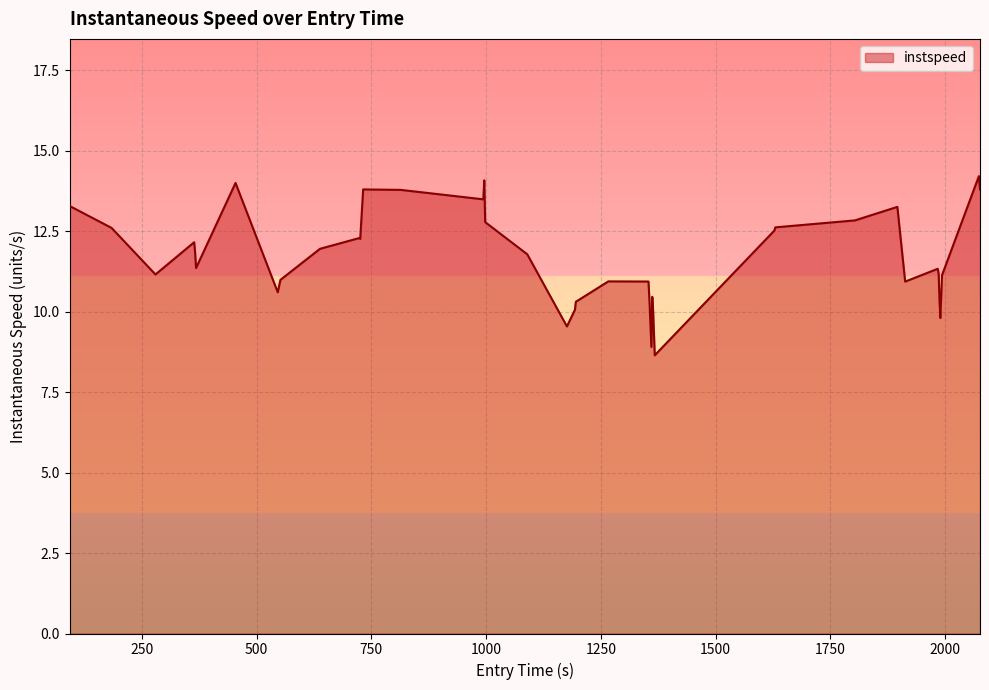

What is the difference between the maximum and second lowest values?

5.3